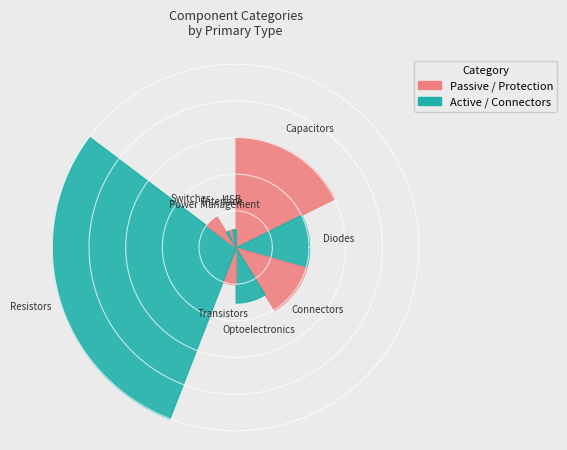

Is the sum of Transistors and Diodes greater than half?

No